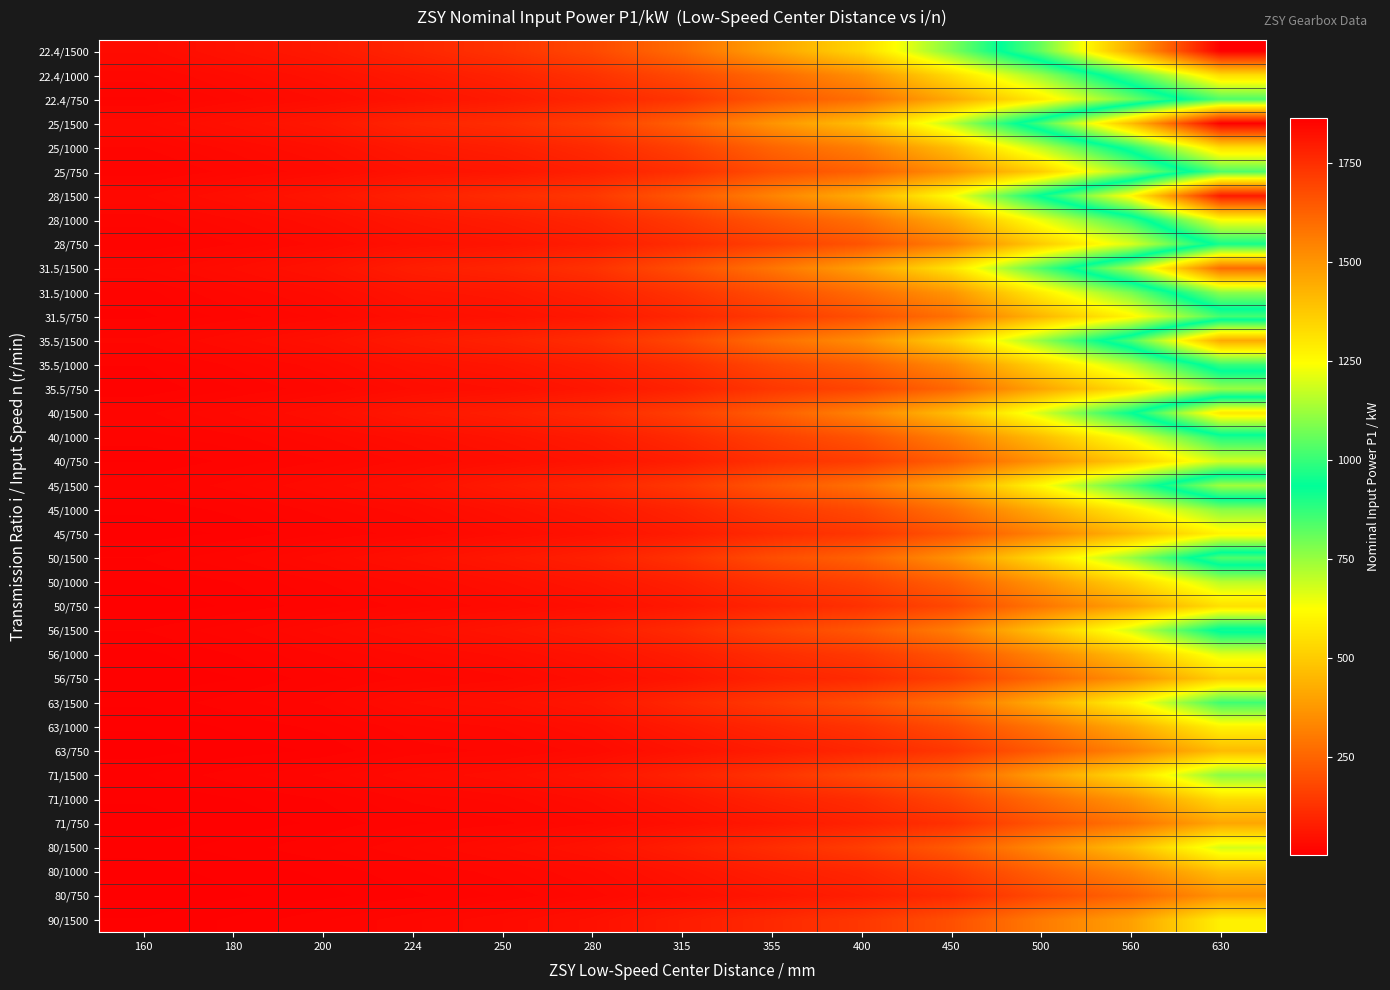

Reading left to right, list all the values displayed in this chart.

22.4/1500: 160=34	180=51	200=68	224=98	250=131	280=182	315=270	355=400	400=530	450=780	500=1060	560=1450	630=1865
22.4/1000: 160=24	180=35	200=48	224=68	250=91	280=128	315=185	355=262	400=355	450=540	500=750	560=1025	630=1325
22.4/750: 160=18	180=27	200=37	224=52	250=70	280=97	315=135	355=215	400=275	450=415	500=580	560=800	630=1030
25/1500: 160=32	180=46	200=63	224=96	250=115	280=157	315=240	355=365	400=470	450=705	500=1020	560=1405	630=1863
25/1000: 160=22	180=31	200=43	224=66	250=80	280=108	315=163	355=250	400=315	450=465	500=705	560=975	630=1325
25/750: 160=16	180=24	200=33	224=51	250=60	280=84	315=122	355=195	400=240	450=350	500=504	560=750	630=1030
28/1500: 160=29	180=42	200=59	224=86	250=113	280=142	315=220	355=325	400=425	450=625	500=945	560=1260	630=1800
28/1000: 160=20	180=29	200=41	224=60	250=75	280=98	315=148	355=215	400=280	450=420	500=650	560=870	630=1245
28/750: 160=15	180=22	200=31	224=46	250=56	280=76	315=114	355=160	400=210	450=310	500=500	560=670	630=960
31.5/1500: 160=26	180=37	200=51	224=79	250=95	280=127	315=197	355=290	400=395	450=560	500=840	560=1140	630=1600
31.5/1000: 160=17	180=26	200=35	224=55	250=63	280=86	315=132	355=195	400=270	450=370	500=585	560=790	630=1110
31.5/750: 160=14	180=20	200=27	224=42	250=49	280=65	315=100	355=145	400=200	450=280	500=450	560=605	630=855
35.5/1500: 160=23	180=34	200=47	224=70	250=88	280=117	315=178	355=275	400=350	450=510	500=755	560=1025	630=1450
35.5/1000: 160=15	180=23	200=32	224=48	250=59	280=80	315=118	355=180	400=235	450=340	500=520	560=710	630=1000
35.5/750: 160=12	180=18	200=25	224=37	250=44	280=61	315=90	355=140	400=175	450=255	500=405	560=545	630=750
40/1500: 160=21	180=30	200=42	224=64	250=79	280=107	315=158	355=235	400=325	450=465	500=675	560=930	630=1300
40/1000: 160=17	180=21	200=29	224=40	250=53	280=71	315=108	355=160	400=210	450=315	500=465	560=640	630=900
40/750: 160=11	180=16	200=22	224=31	250=41	280=55	315=80	355=125	400=155	450=235	500=360	560=495	630=680
45/1500: 160=17	180=24	200=34	224=46	250=70	280=96	315=142	355=215	400=280	450=410	500=615	560=850	630=1130
45/1000: 160=12	180=16	200=24	224=32	250=47	280=64	315=95	355=145	400=185	450=280	500=425	560=590	630=770
45/750: 160=9	180=12	200=18	224=25	250=36	280=50	315=74	355=110	400=140	450=210	500=320	560=450	630=600
50/1500: 160=15	180=22	200=32	224=46	250=63	280=85	315=128	355=195	400=245	450=360	500=540	560=750	630=1030
50/1000: 160=11	180=15	200=22	224=31	250=43	280=59	315=85	355=130	400=165	450=240	500=370	560=520	630=710
50/750: 160=8	180=12	200=17	224=24	250=32	280=43	315=65	355=95	400=125	450=180	500=290	560=400	630=550
56/1500: 160=15	180=21	200=31	224=43	250=56	280=76	315=112	355=170	400=220	450=310	500=480	560=675	630=955
56/1000: 160=10	180=15	200=22	224=30	250=38	280=52	315=77	355=115	400=145	450=210	500=330	560=470	630=660
56/750: 160=8	180=11	200=17	224=23	250=28	280=40	315=58	355=90	400=110	450=160	500=255	560=360	630=510
63/1500: 160=12	180=17	200=23	224=37	250=45	280=61	315=102	355=145	400=195	450=280	500=425	560=604	630=860
63/1000: 160=8	180=12	200=16	224=25	250=30	280=42	315=70	355=100	400=130	450=190	500=290	560=420	630=600
63/750: 160=6	180=9	200=12	224=20	250=23	280=32	315=52	355=75	400=100	450=140	500=225	560=325	630=460
71/1500: 160=11	180=17	200=23	224=33	250=40	280=56	315=90	355=130	400=185	450=245	500=390	560=540	630=770
71/1000: 160=8	180=11	200=15	224=23	250=27	280=38	315=60	355=90	400=115	450=175	500=270	560=370	630=540
71/750: 160=6	180=9	200=12	224=18	250=21	280=29	315=45	355=65	400=90	450=125	500=210	560=285	630=410
80/1500: 160=9	180=13	200=18	224=26	250=36	280=51	315=80	355=115	400=155	450=225	500=340	560=470	630=675
80/1000: 160=6	180=9	200=12	224=18	250=24	280=34	315=54	355=80	400=100	450=150	500=240	560=330	630=470
80/750: 160=4	180=7	200=10	224=14	250=19	280=27	315=42	355=60	400=80	450=110	500=185	560=250	630=360
90/1500: 160=8	180=12	200=18	224=25	250=33	280=46	315=74	355=105	400=140	450=200	500=305	560=395	630=590